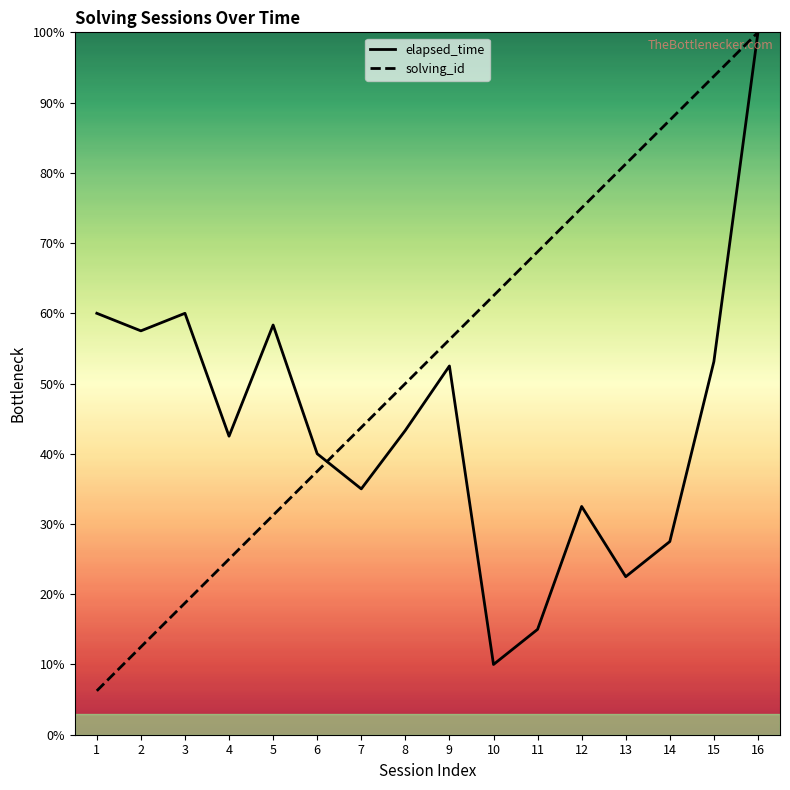

Which series has the largest total across all categories?

solving_id